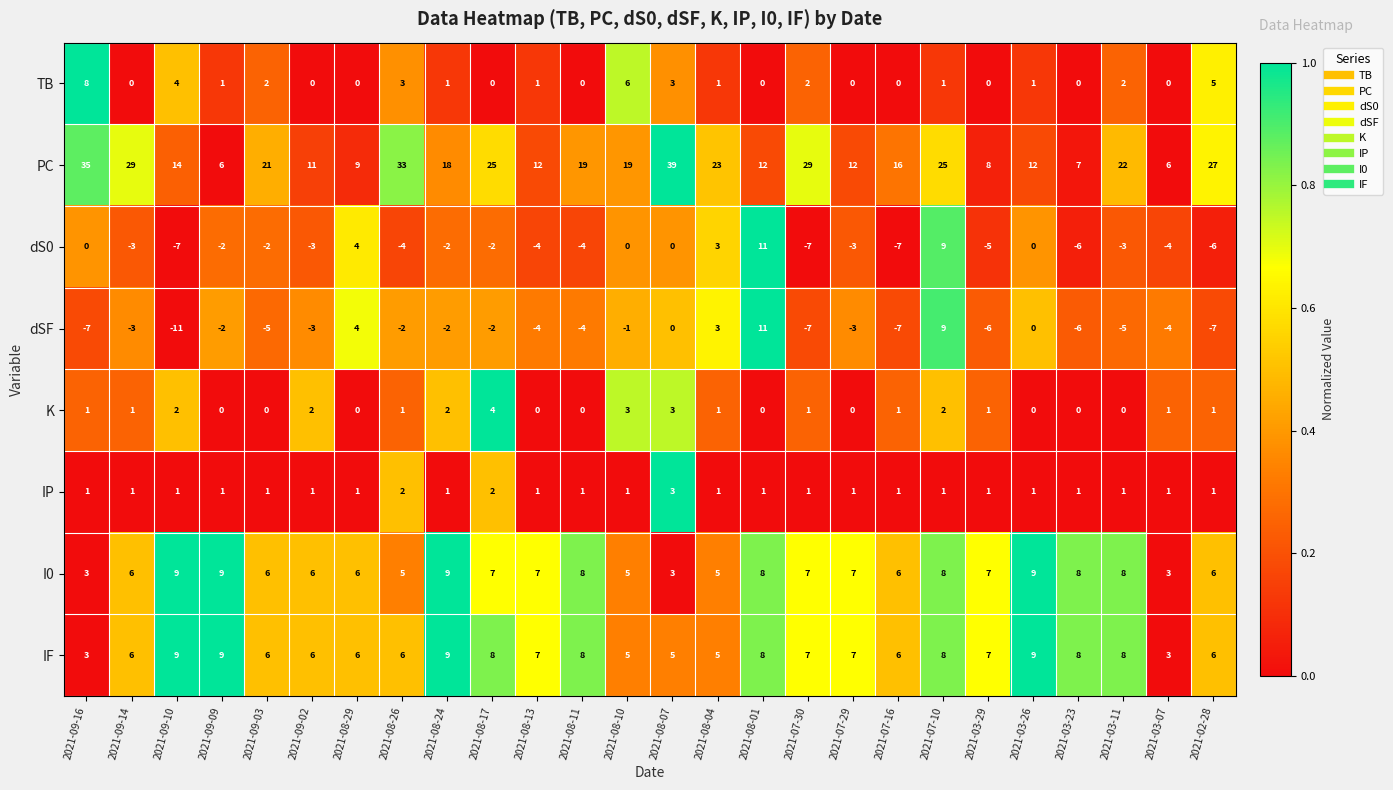

What is the sum of all IF values?

175